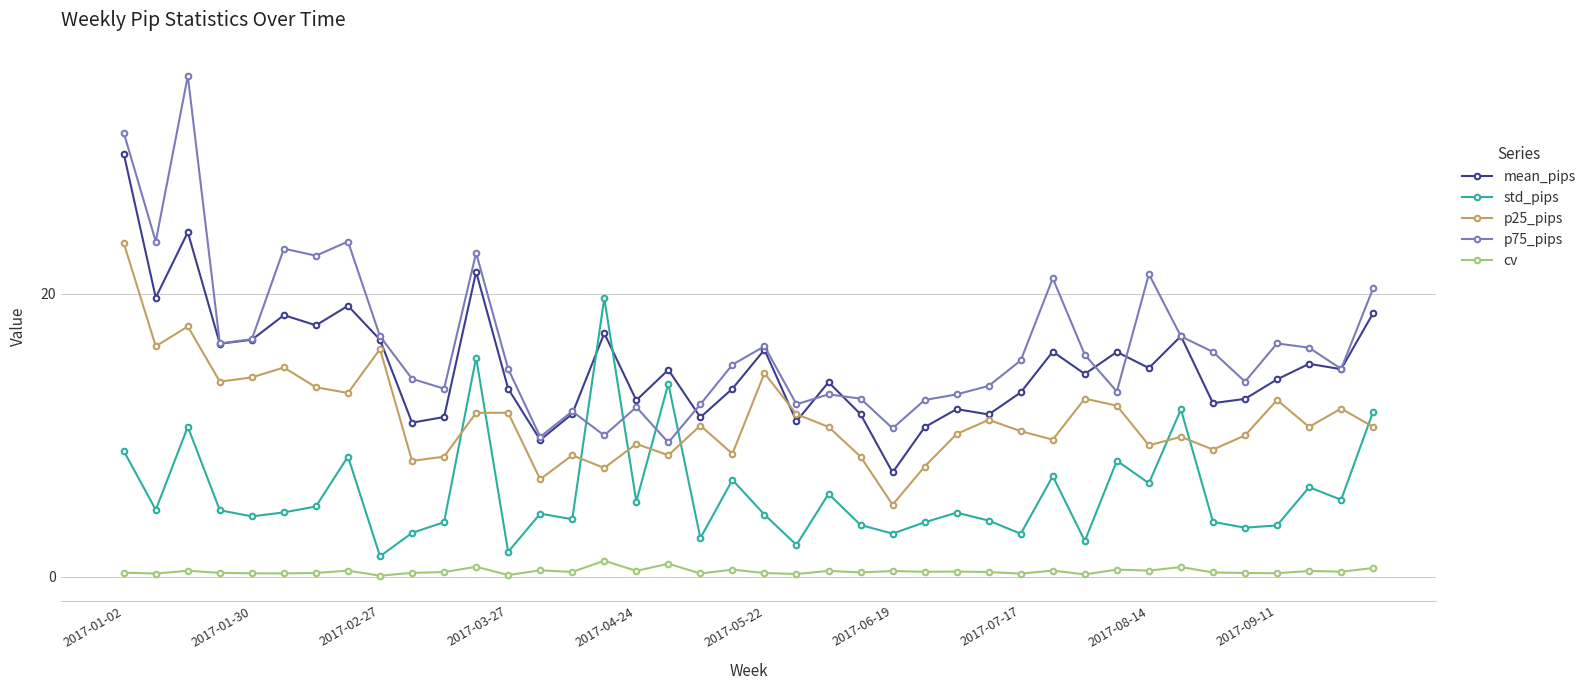

True or false: mean_pips and p75_pips intersect in this chart.

True